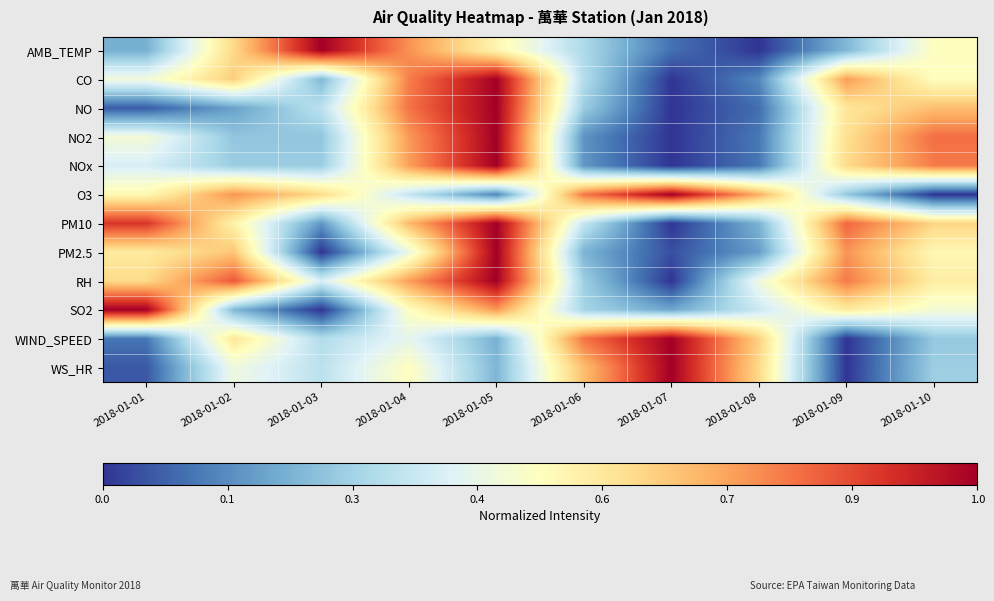

What is the total value across all series at 2018-01-05?

8.8